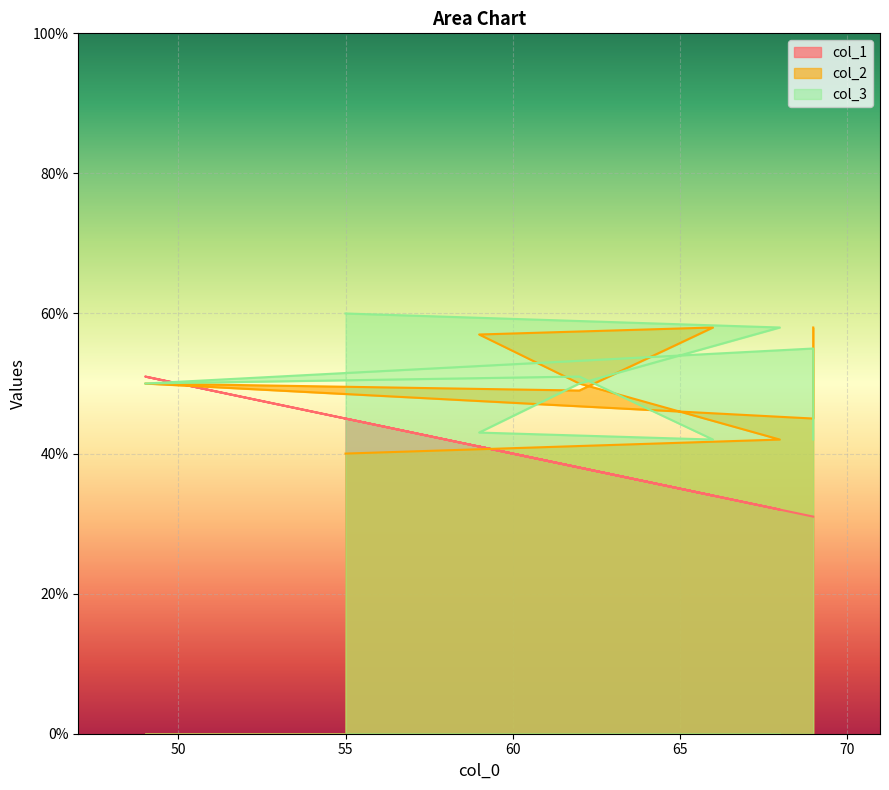

What is the difference between the col_2 values at 66 and 55?

18